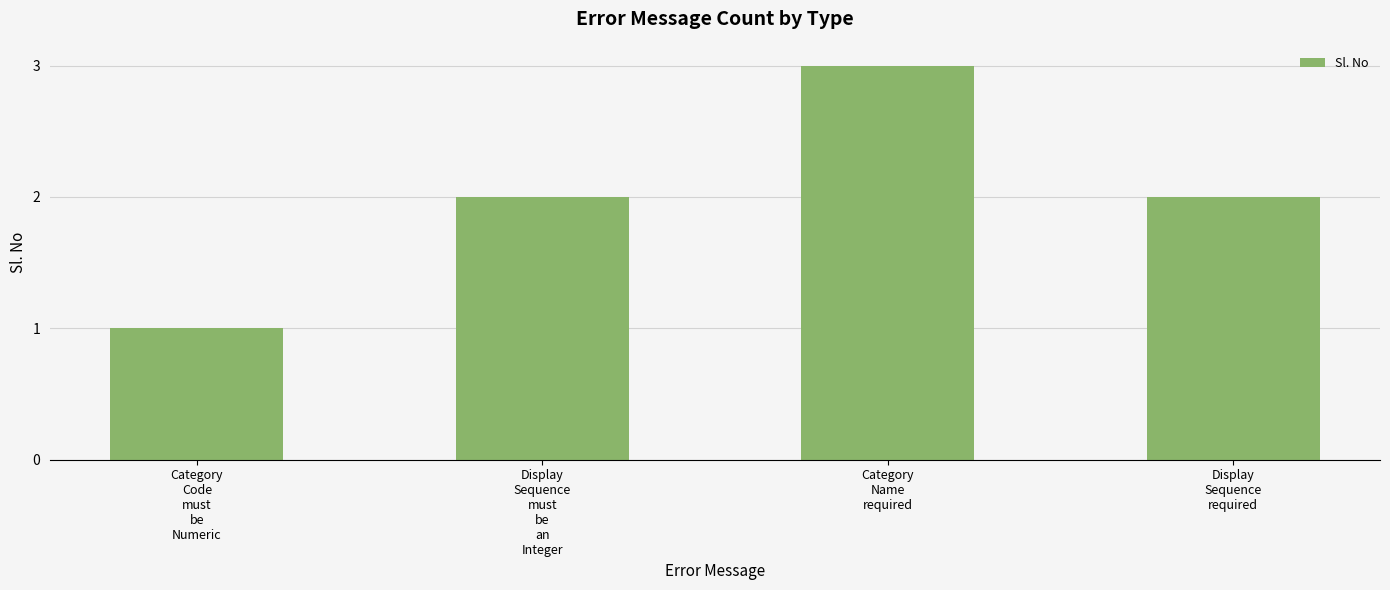

What is the difference between the maximum and second lowest values?

1